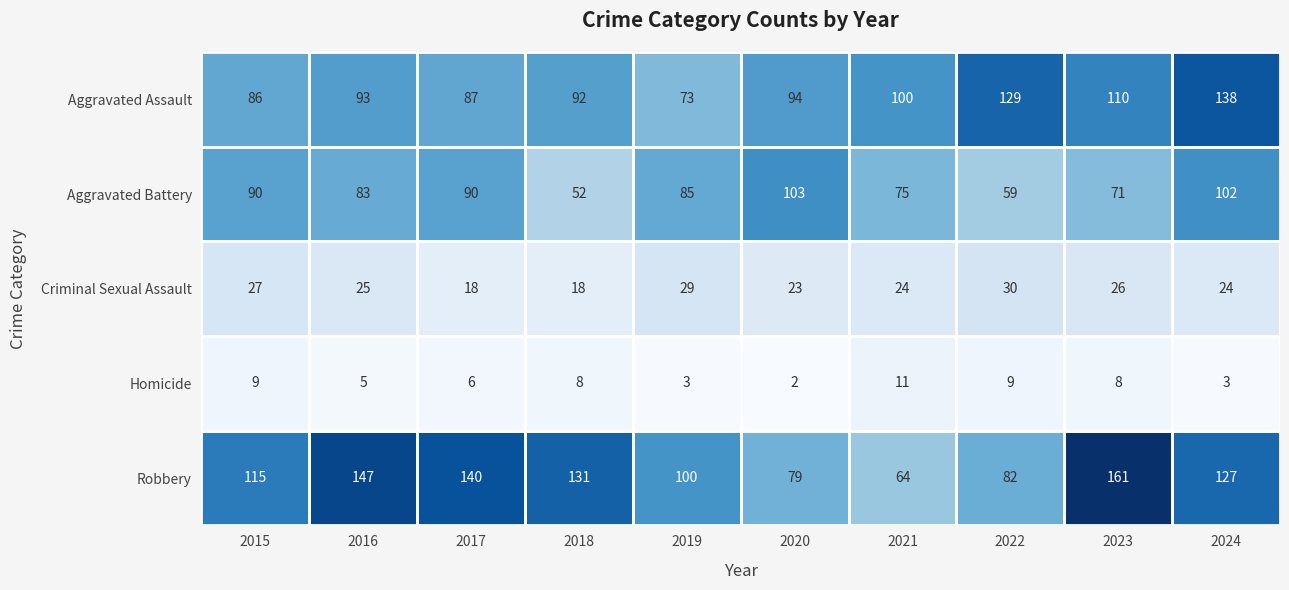

Where is Robbery nearest to the value 112?

2015